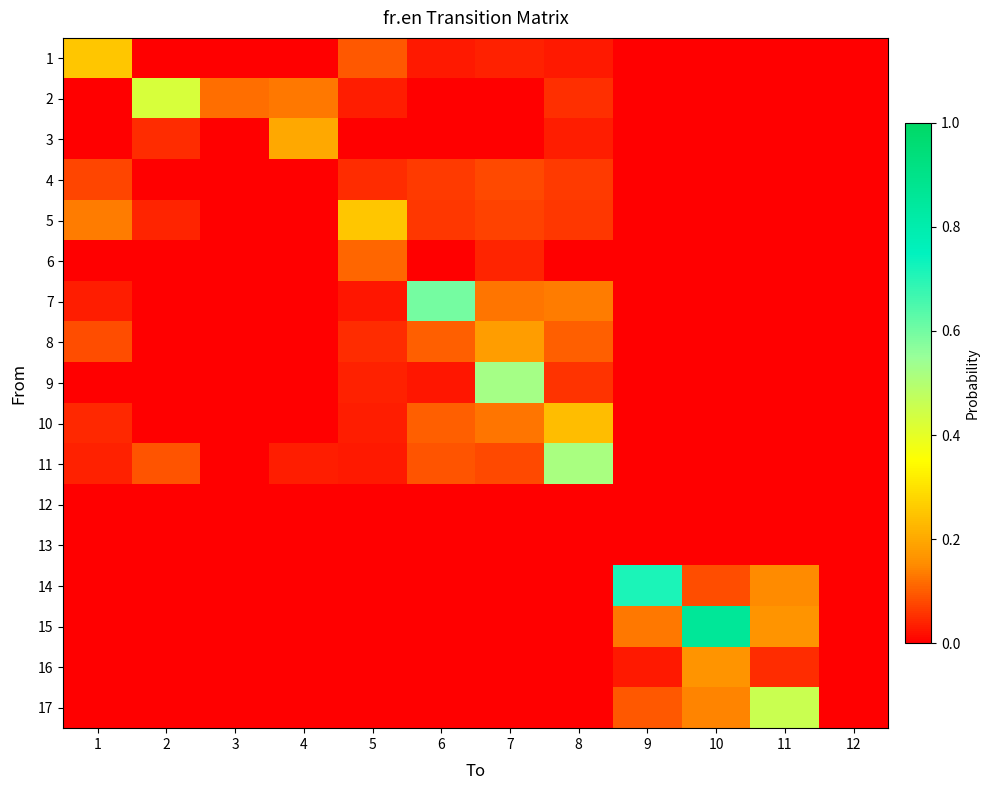

Reading left to right, extract all data points from this chart.

1: 1=0.2	2=0.0	3=0.0	4=0.0	5=0.1	6=0.0	7=0.0	8=0.0	9=0.0	10=0.0	11=0.0	12=0.0
2: 1=0.0	2=0.4	3=0.1	4=0.1	5=0.0	6=0.0	7=0.0	8=0.1	9=0.0	10=0.0	11=0.0	12=0.0
3: 1=0.0	2=0.0	3=0.0	4=0.2	5=0.0	6=0.0	7=0.0	8=0.0	9=0.0	10=0.0	11=0.0	12=0.0
4: 1=0.1	2=0.0	3=0.0	4=0.0	5=0.0	6=0.1	7=0.1	8=0.1	9=0.0	10=0.0	11=0.0	12=0.0
5: 1=0.1	2=0.0	3=0.0	4=0.0	5=0.2	6=0.1	7=0.1	8=0.1	9=0.0	10=0.0	11=0.0	12=0.0
6: 1=0.0	2=0.0	3=0.0	4=0.0	5=0.1	6=0.0	7=0.0	8=0.0	9=0.0	10=0.0	11=0.0	12=0.0
7: 1=0.0	2=0.0	3=0.0	4=0.0	5=0.0	6=0.6	7=0.1	8=0.1	9=0.0	10=0.0	11=0.0	12=0.0
8: 1=0.1	2=0.0	3=0.0	4=0.0	5=0.1	6=0.1	7=0.2	8=0.1	9=0.0	10=0.0	11=0.0	12=0.0
9: 1=0.0	2=0.0	3=0.0	4=0.0	5=0.0	6=0.0	7=0.5	8=0.1	9=0.0	10=0.0	11=0.0	12=0.0
10: 1=0.0	2=0.0	3=0.0	4=0.0	5=0.0	6=0.1	7=0.1	8=0.2	9=0.0	10=0.0	11=0.0	12=0.0
11: 1=0.0	2=0.1	3=0.0	4=0.0	5=0.0	6=0.1	7=0.1	8=0.5	9=0.0	10=0.0	11=0.0	12=0.0
12: 1=0.0	2=0.0	3=0.0	4=0.0	5=0.0	6=0.0	7=0.0	8=0.0	9=0.0	10=0.0	11=0.0	12=0.0
13: 1=0.0	2=0.0	3=0.0	4=0.0	5=0.0	6=0.0	7=0.0	8=0.0	9=0.0	10=0.0	11=0.0	12=0.0
14: 1=0.0	2=0.0	3=0.0	4=0.0	5=0.0	6=0.0	7=0.0	8=0.0	9=0.7	10=0.1	11=0.1	12=0.0
15: 1=0.0	2=0.0	3=0.0	4=0.0	5=0.0	6=0.0	7=0.0	8=0.0	9=0.1	10=0.9	11=0.2	12=0.0
16: 1=0.0	2=0.0	3=0.0	4=0.0	5=0.0	6=0.0	7=0.0	8=0.0	9=0.0	10=0.2	11=0.0	12=0.0
17: 1=0.0	2=0.0	3=0.0	4=0.0	5=0.0	6=0.0	7=0.0	8=0.0	9=0.1	10=0.1	11=0.5	12=0.0